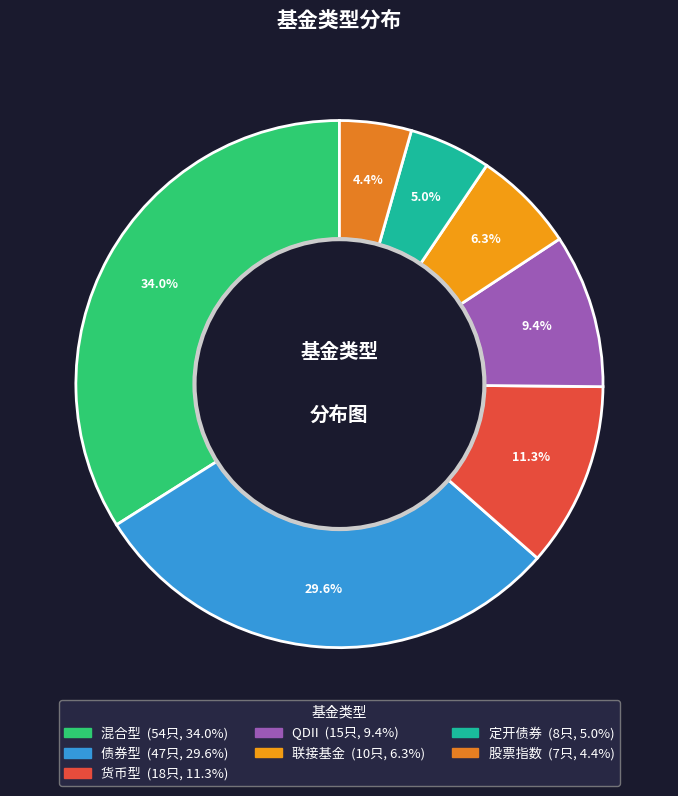

What percentage is the 股票指数 slice, to the nearest percent?

4%